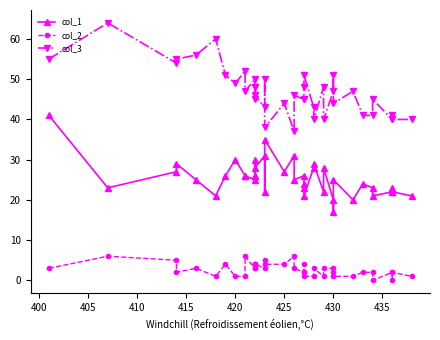

Which series has the largest range (max minus min)?

col_3